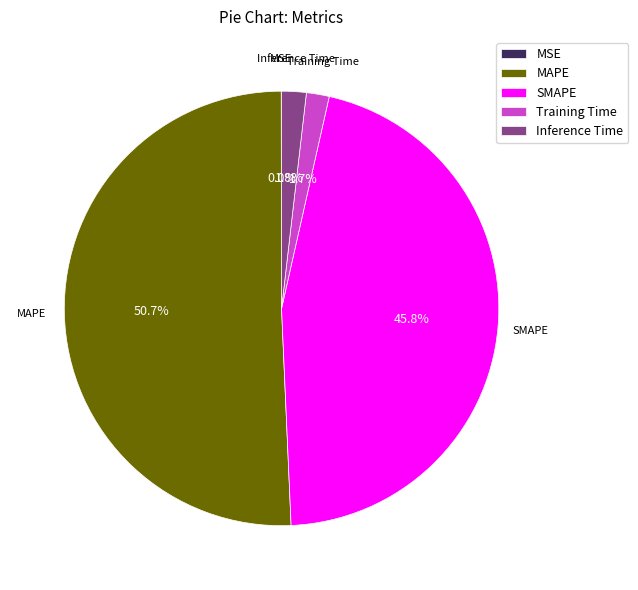

To the nearest percent, what is the average slice percentage?

20%